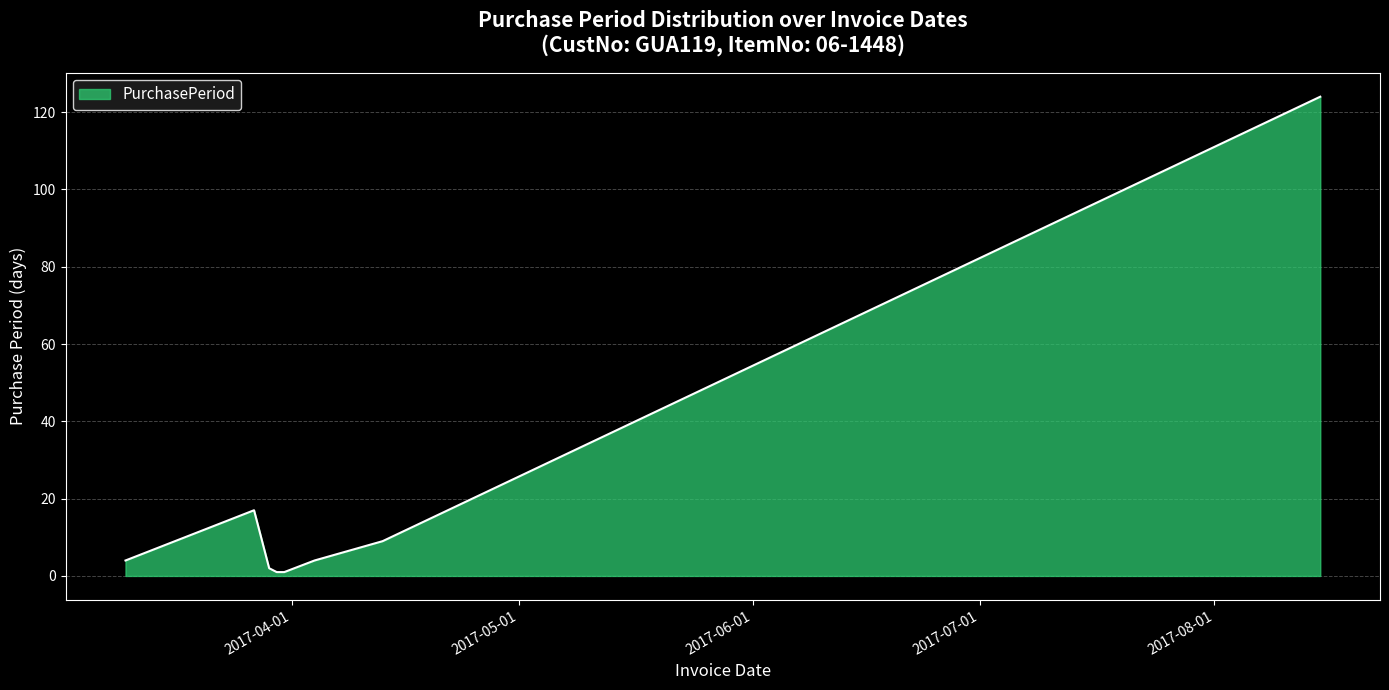

True or false: the data has more than 0 interior local peaks.

True